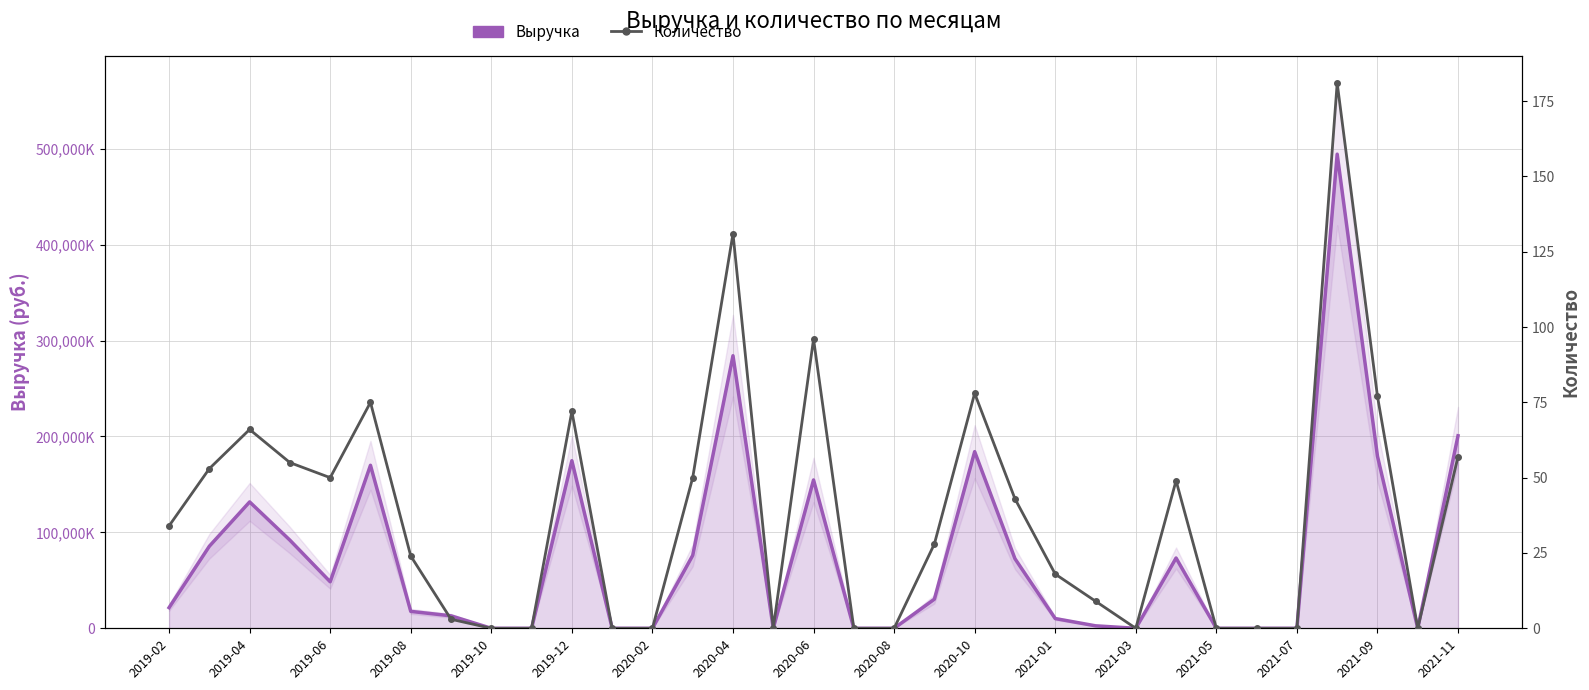

What is the highest value of the Количество series?

181